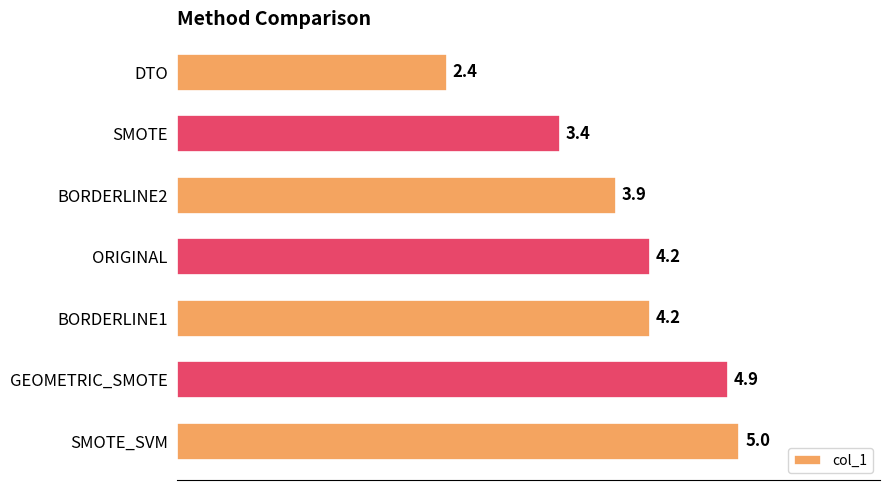

How many bars are there in total?

7